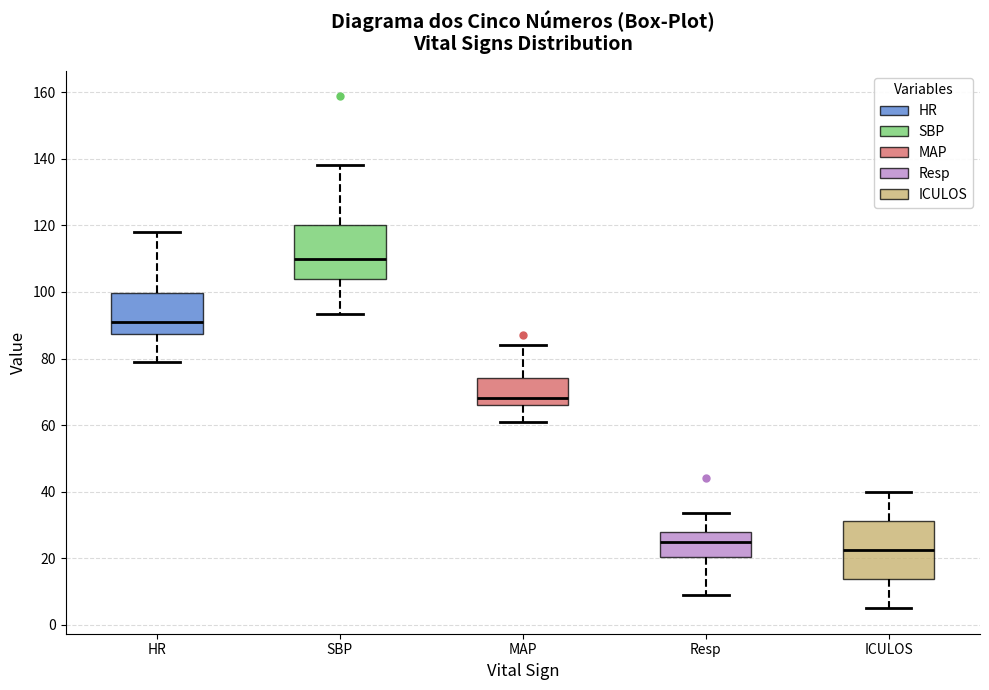

Reading left to right, transcribe this box plot: for each box, give where its median line is, the range the box spans, and where its two whiskers end, as read against the y-axis. The values are not printed on the chart, so give them approximately, as read against the axis.

HR: median 92, box 88 to 100, whiskers 80 to 118
SBP: median 110, box 104 to 120, whiskers 94 to 138
MAP: median 68, box 66 to 74, whiskers 62 to 84
Resp: median 24, box 20 to 28, whiskers 10 to 34
ICULOS: median 22, box 14 to 32, whiskers 6 to 40